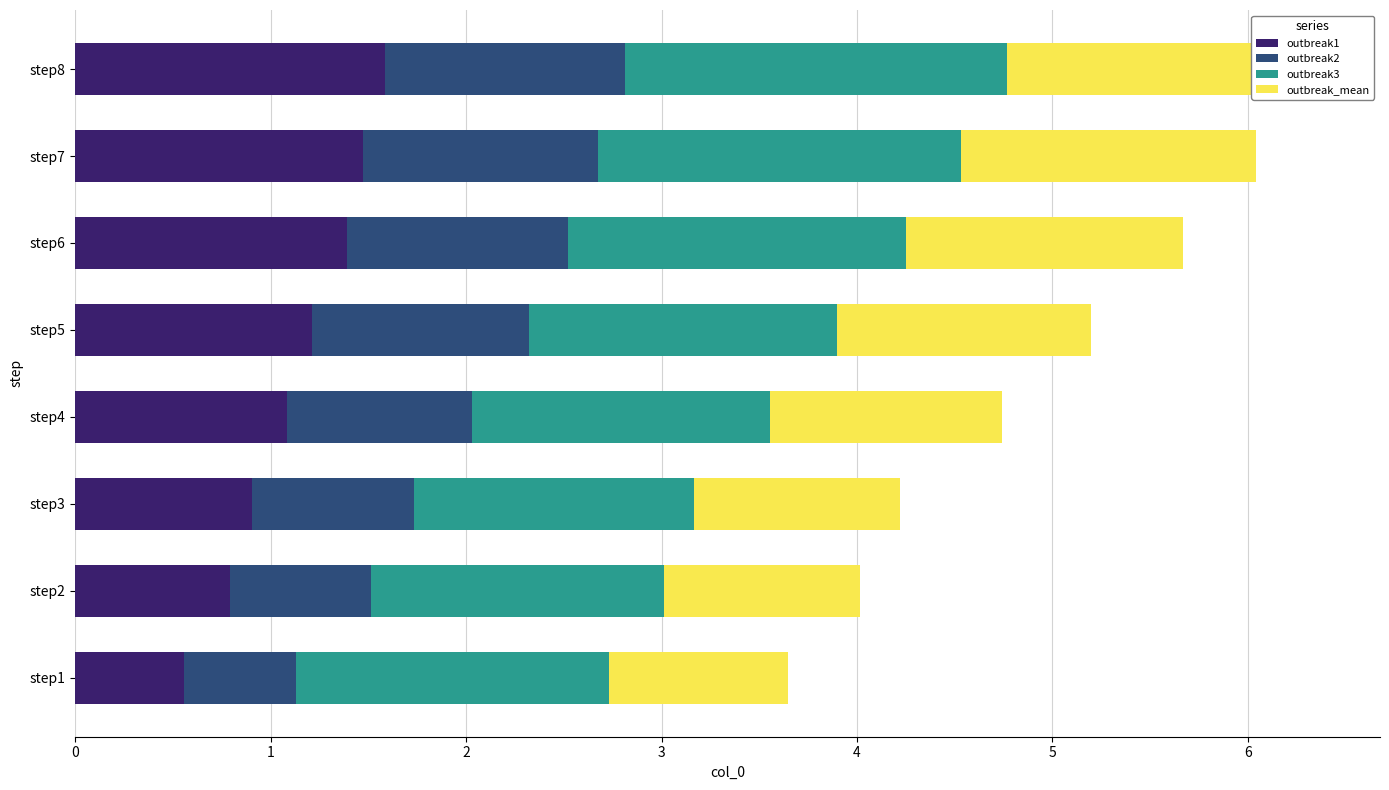

Between step7 and step1, which is larger?

step7